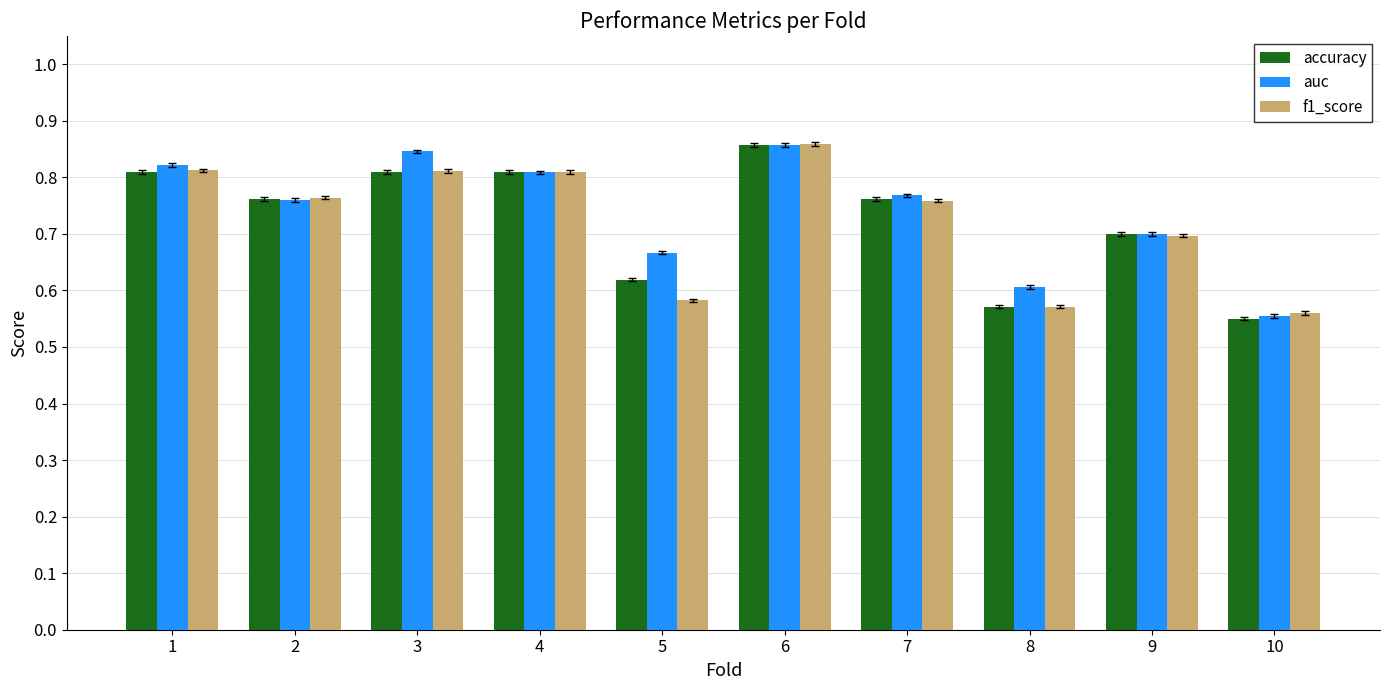

What is the difference between the maximum and minimum values in the f1_score series?

0.3